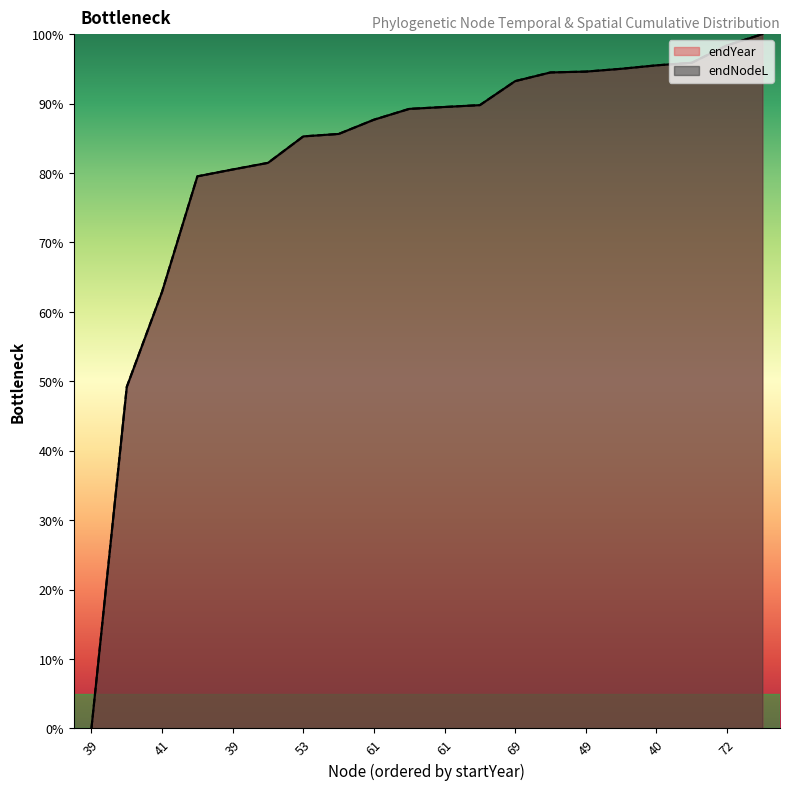

Reading left to right, list all the values displayed in this chart.

endYear: 0.0	49.2	62.9	79.5	80.5	81.5	85.3	85.6	87.7	89.2	89.5	89.8	93.2	94.5	94.6	95.0	95.5	95.9	98.4	100.0
endNodeL: 0.0	49.2	62.9	79.5	80.5	81.5	85.3	85.6	87.7	89.2	89.5	89.8	93.2	94.5	94.6	95.0	95.5	95.9	98.4	100.0